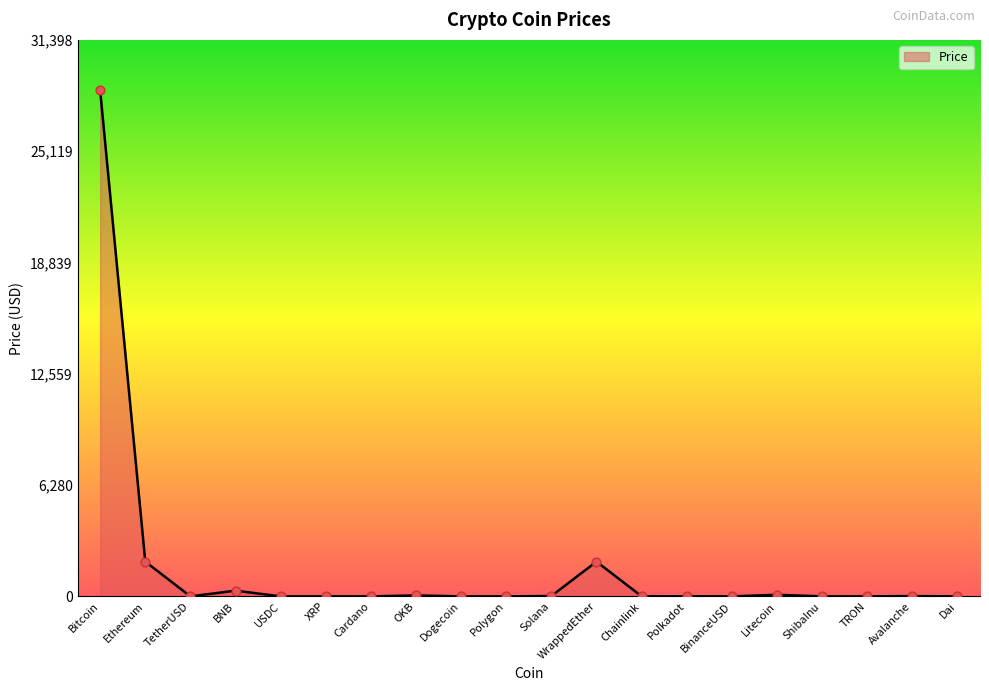

What is the change in value from BNB to Avalanche?

-304.3